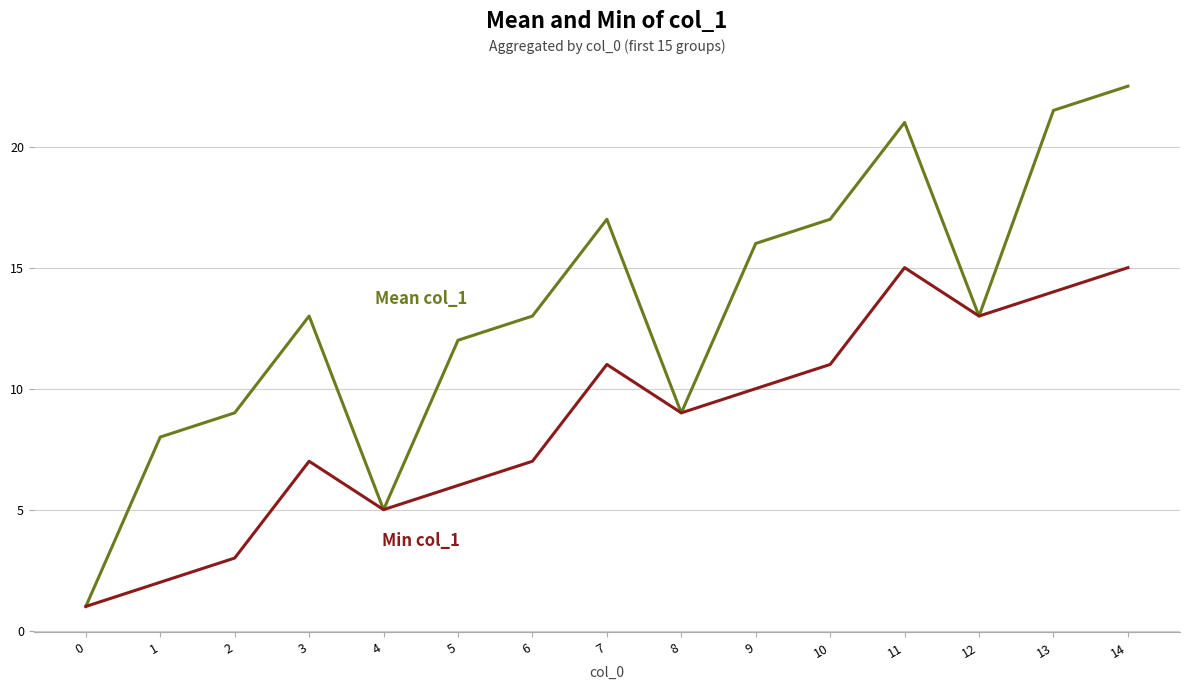

Which label corresponds to the largest value in the chart?

14